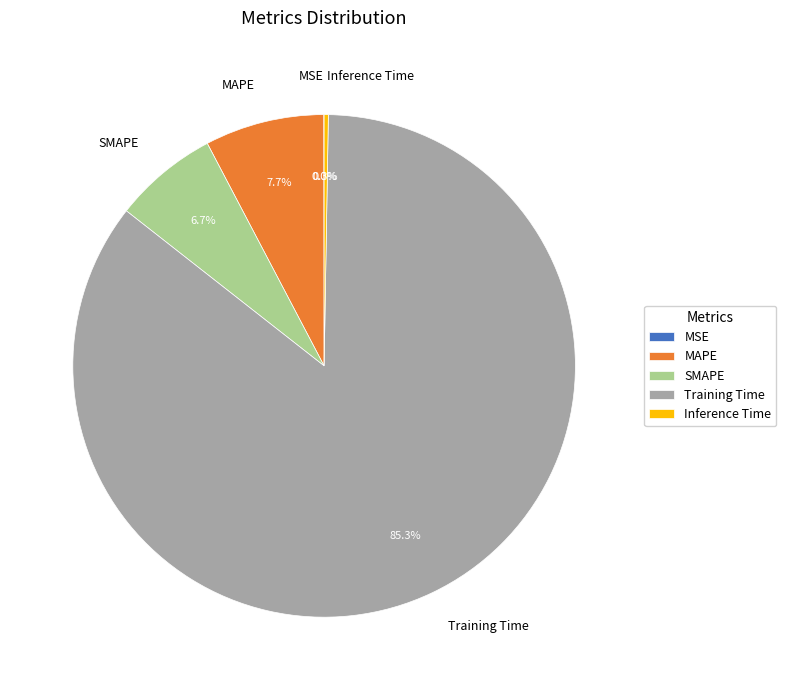

What is the largest slice in the pie chart?

Training Time